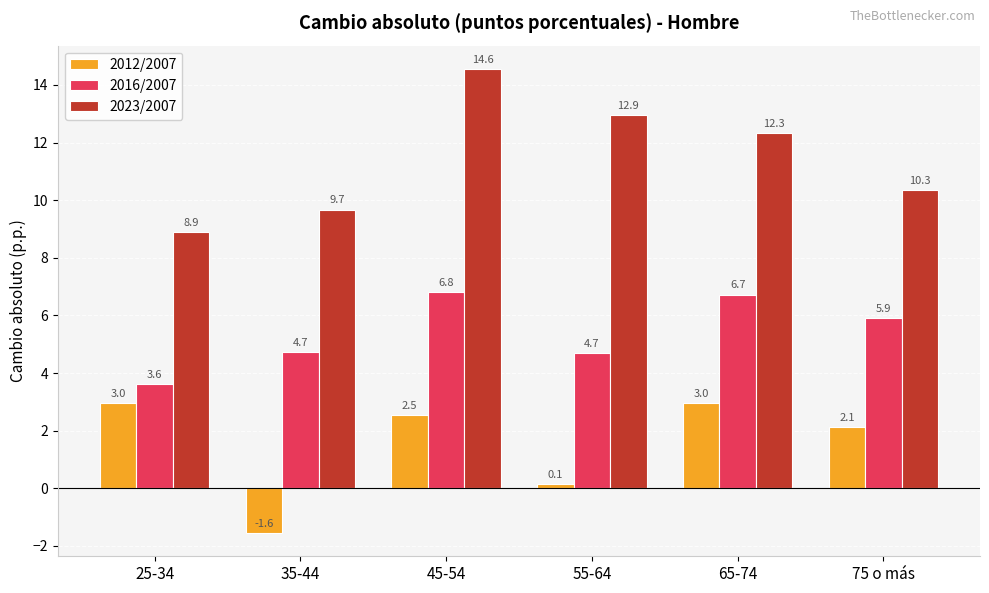

What is the label of the 4th bar from the left?

55-64